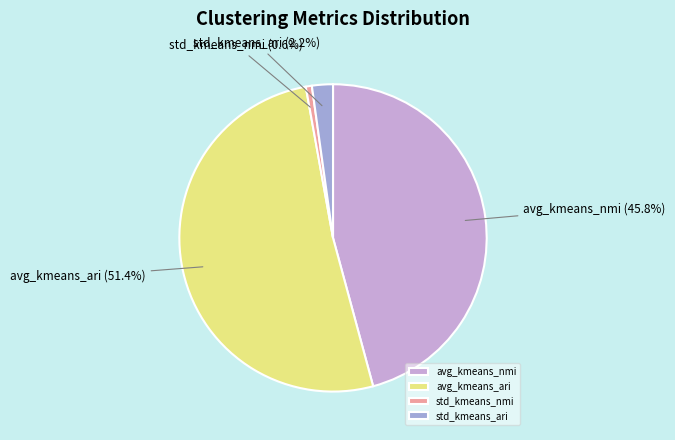

True or false: std_kmeans_nmi accounts for 11% of the total.

False